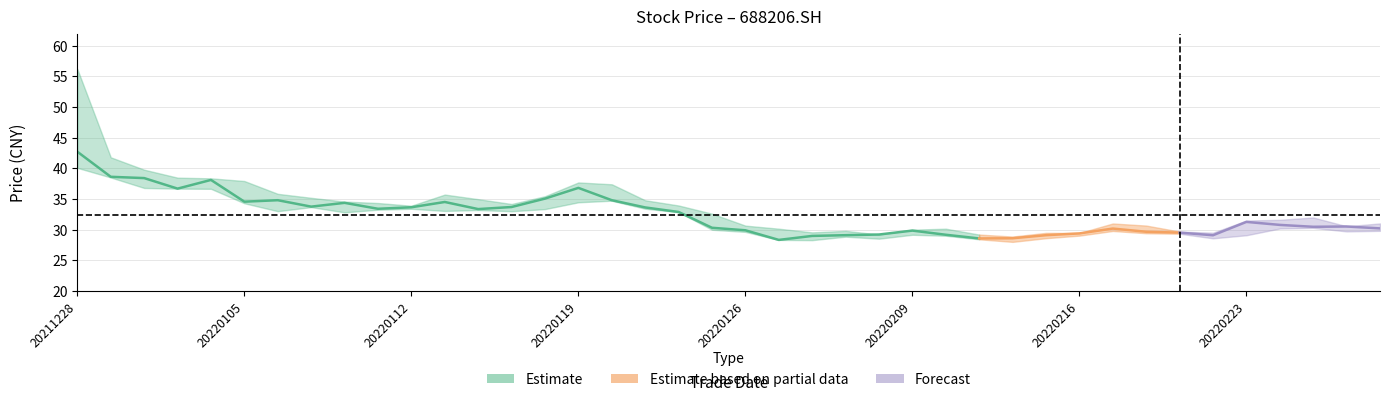

How many lines are shown in the chart?

3